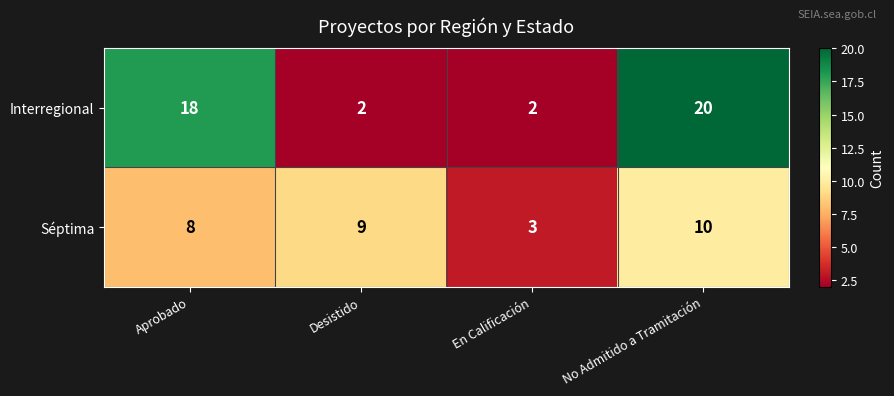

Reading right to left, transcribe all the data shown in this chart.

Interregional: 20	2	2	18
Séptima: 10	3	9	8